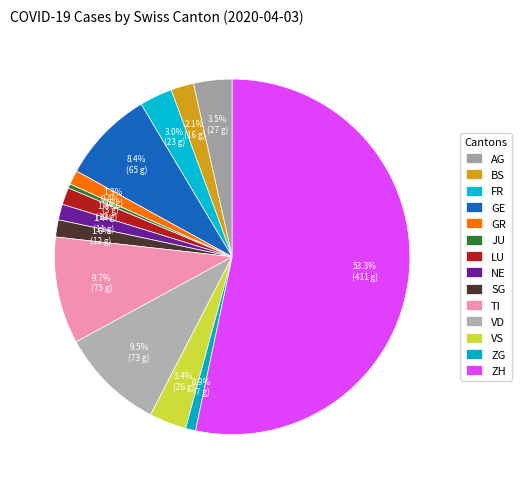

Which category has the smallest portion of the pie?

JU